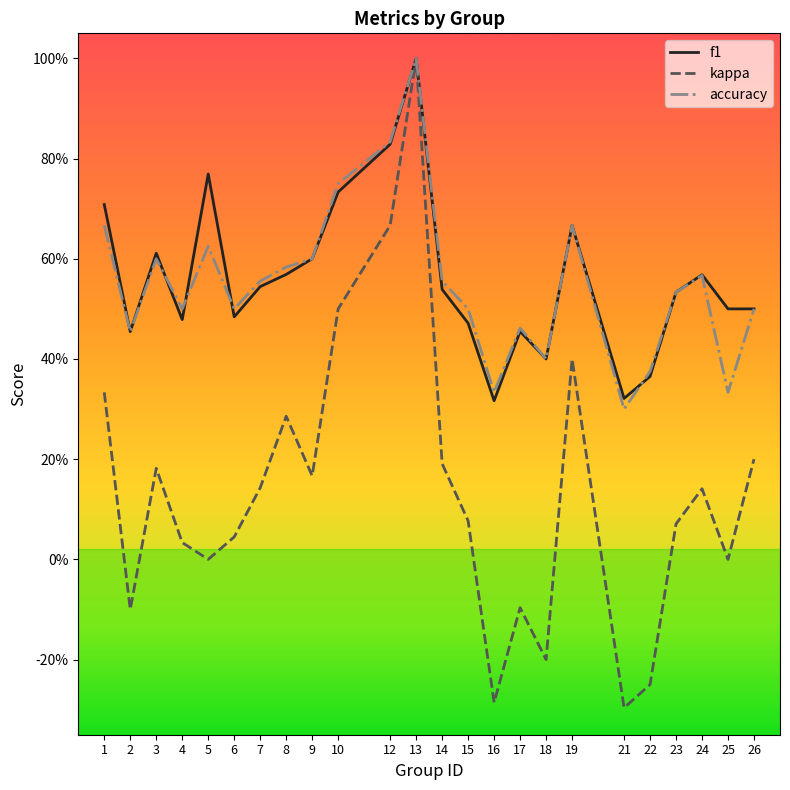

List the labels in order of f1 value, largest first.

13, 12, 5, 10, 1, 19, 3, 9, 8, 24, 7, 14, 23, 25, 26, 6, 4, 15, 17, 2, 18, 22, 21, 16